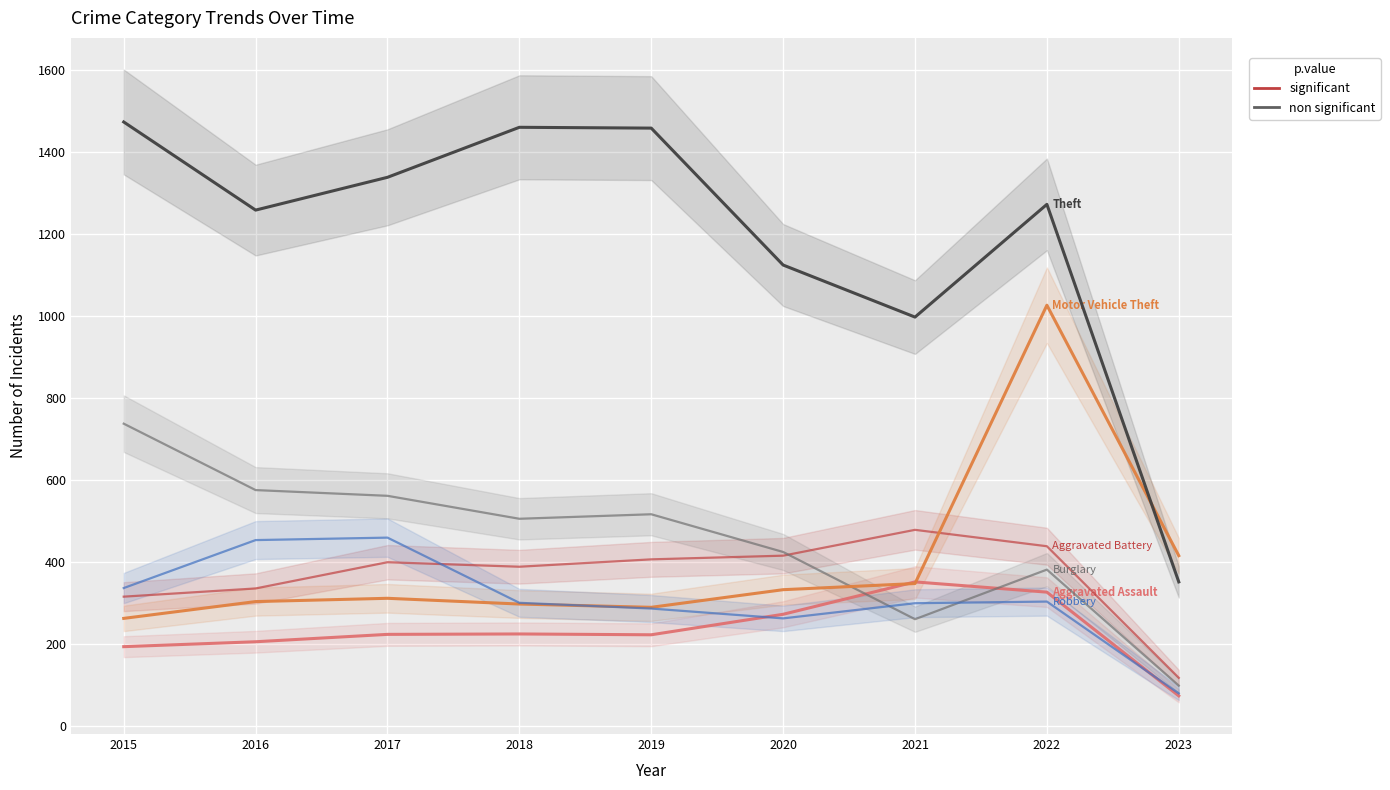

How many data points in Aggravated Battery are less than 400?

4